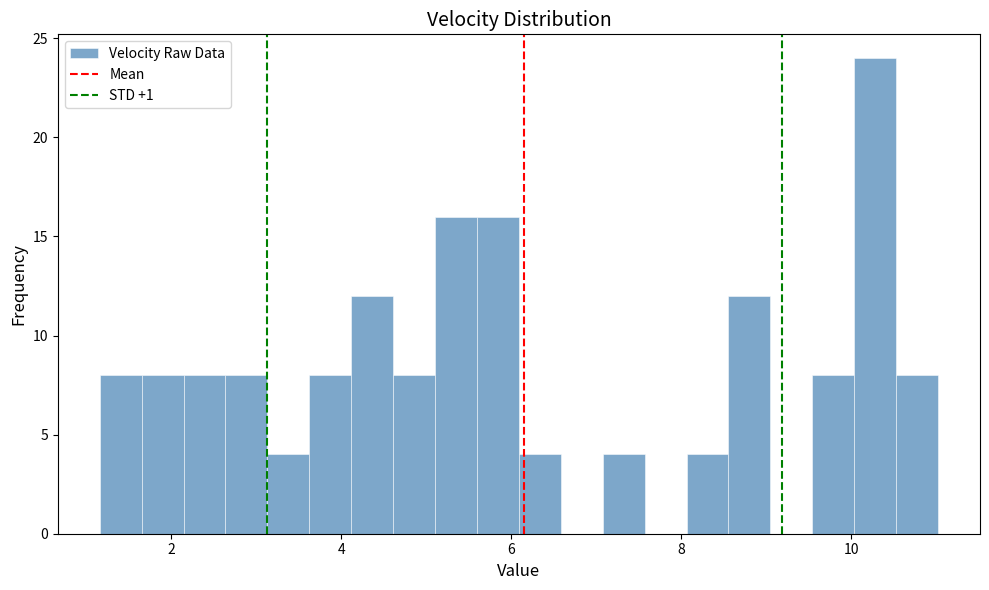

Around what value on the x-axis is the tallest bar? Give the approximate position of its centre, as read against the axis.

10.2